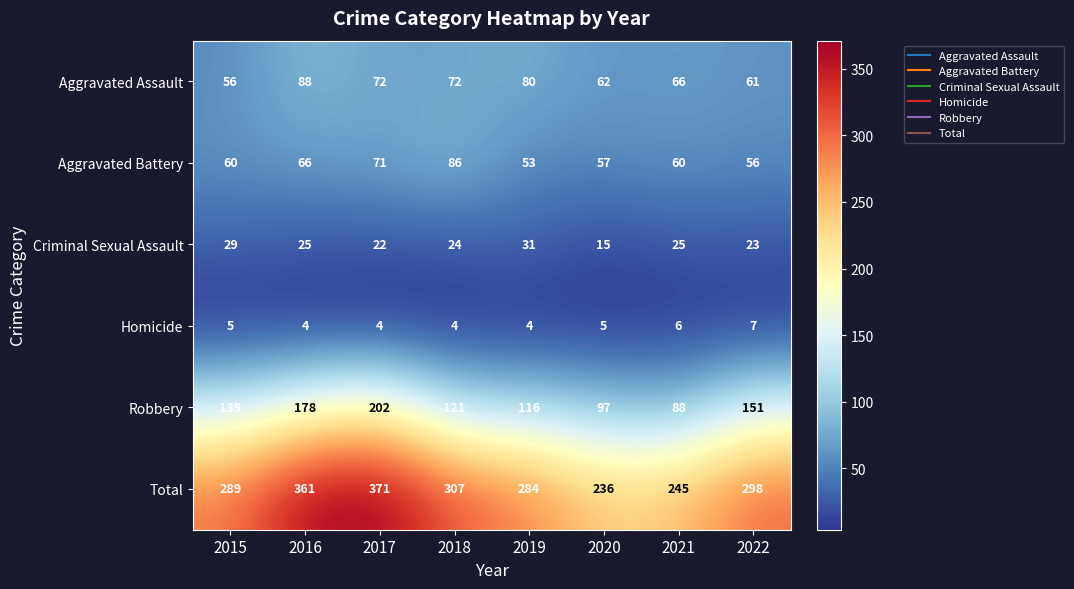

How many categories are shown in the chart?

8